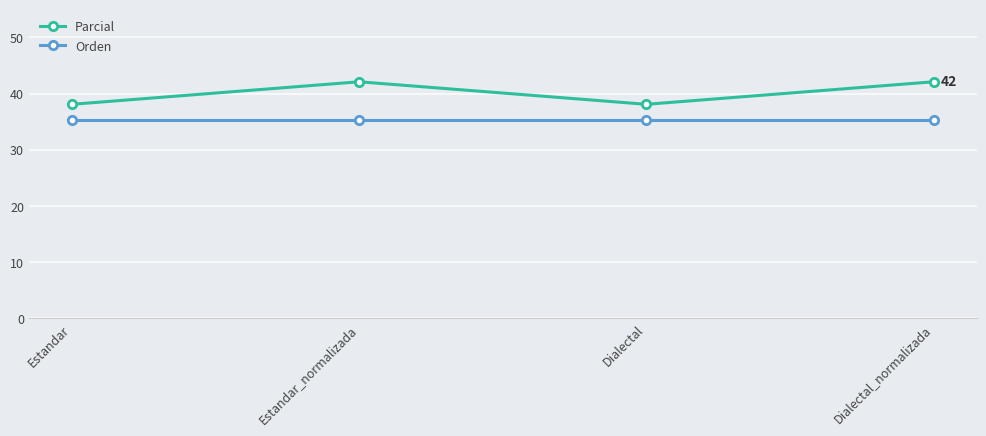

How many lines are shown in the chart?

2